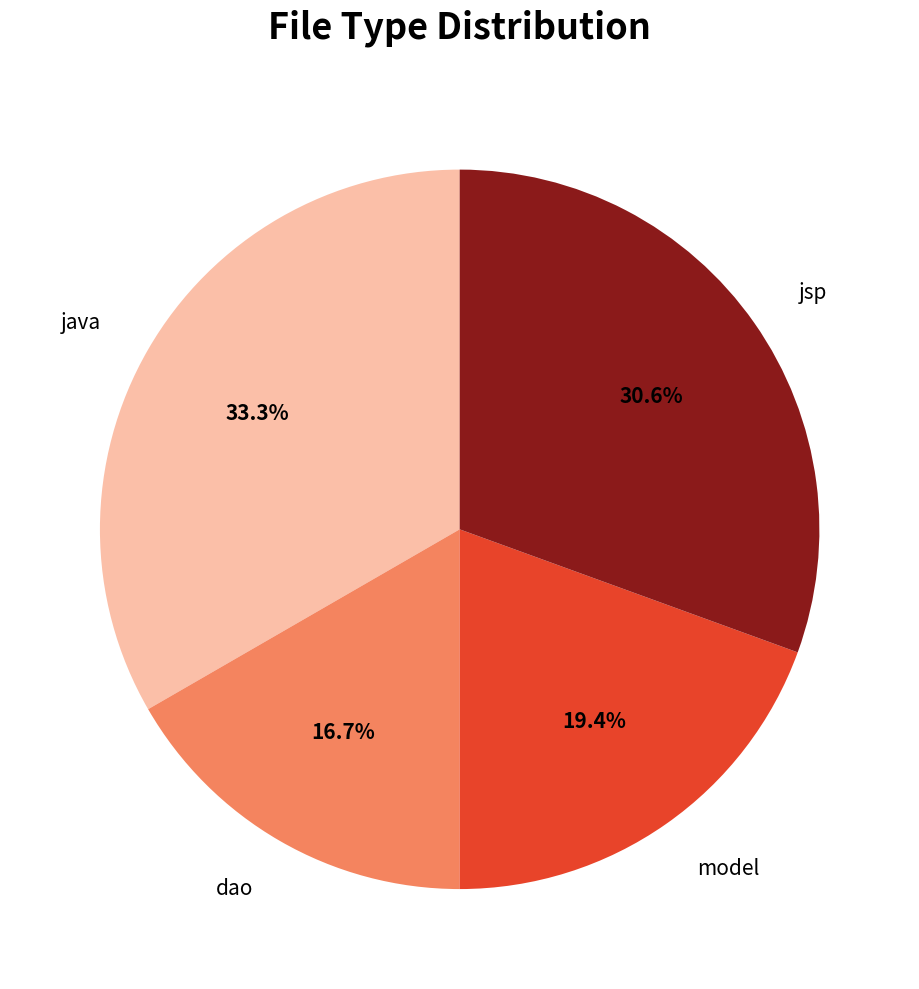

Does any single category account for the majority?

No